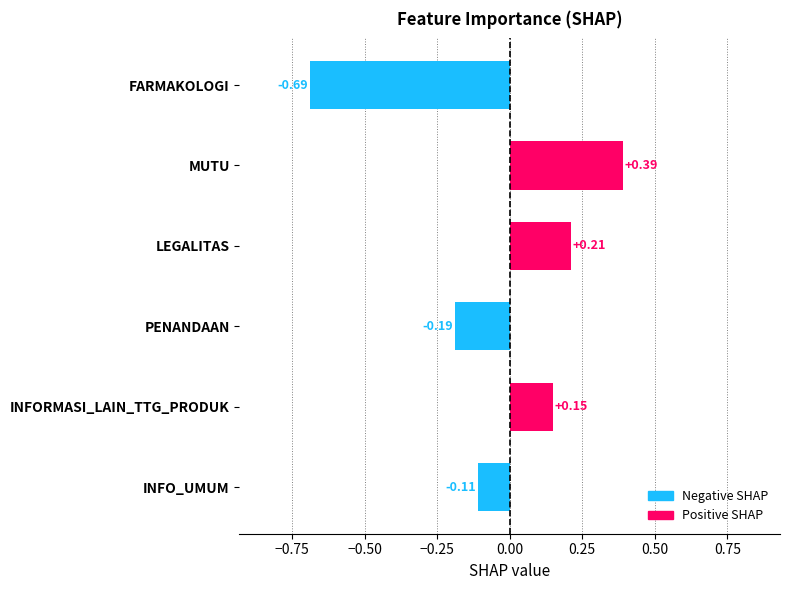

What is the difference between the values at PENANDAAN and FARMAKOLOGI?

0.5